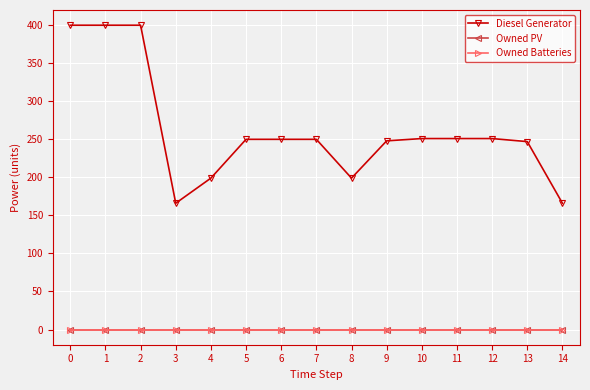

Is it true that Owned PV equals 0 at 3?

True